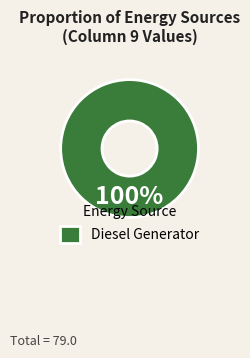

Is there a majority slice in this chart?

Yes